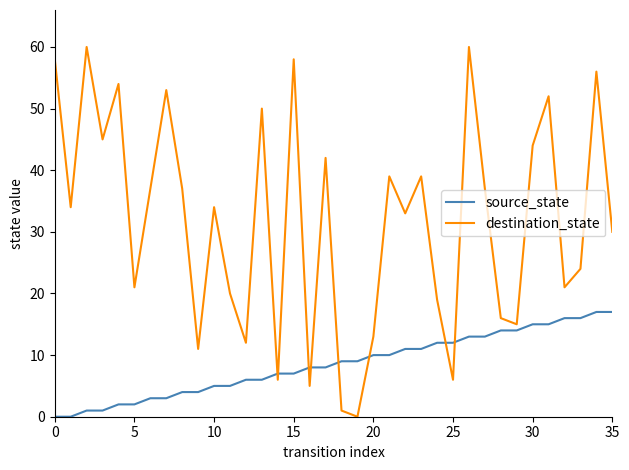

Reading left to right, extract all data points from this chart.

source_state: 0	0	1	1	2	2	3	3	4	4	5	5	6	6	7	7	8	8	9	9	10	10	11	11	12	12	13	13	14	14	15	15	16	16	17	17
destination_state: 58	34	60	45	54	21	37	53	37	11	34	20	12	50	6	58	5	42	1	0	13	39	33	39	19	6	60	37	16	15	44	52	21	24	56	30